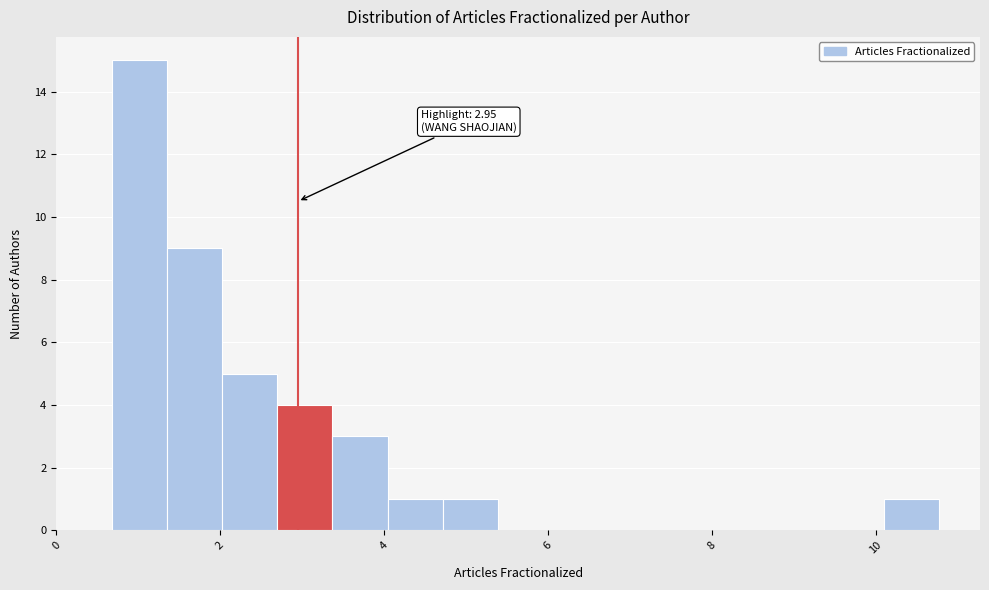

Around what value on the x-axis is the tallest bar? Give the approximate position of its centre, as read against the axis.

1.0